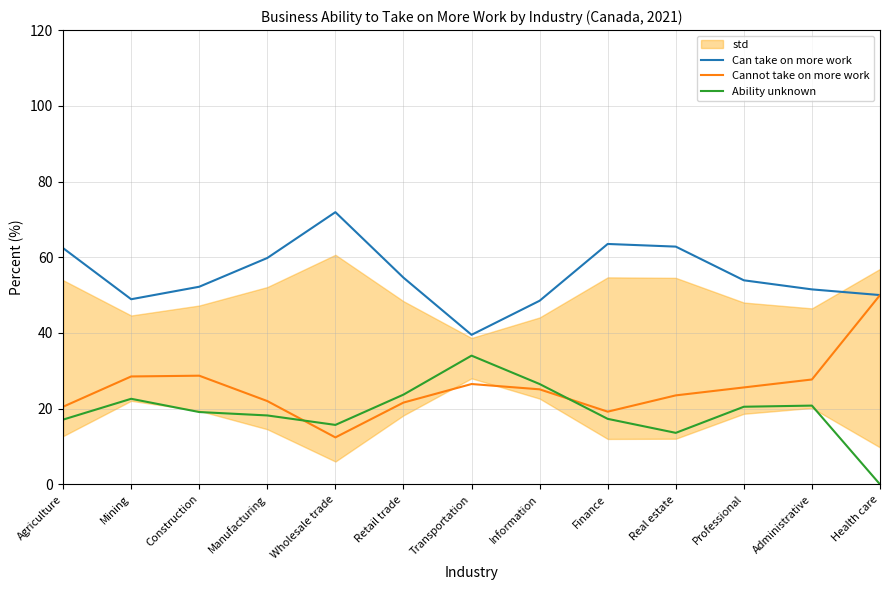

Reading left to right, extract all data points from this chart.

Can take on more work: Agriculture=62.4	Mining=48.9	Construction=52.2	Manufacturing=59.8	Wholesale trade=71.9	Retail trade=54.6	Transportation=39.5	Information=48.5	Finance=63.5	Real estate=62.8	Professional=53.9	Administrative=51.5	Health care=50.0
Cannot take on more work: Agriculture=20.5	Mining=28.5	Construction=28.7	Manufacturing=22.0	Wholesale trade=12.4	Retail trade=21.6	Transportation=26.5	Information=25.1	Finance=19.2	Real estate=23.5	Professional=25.6	Administrative=27.7	Health care=50.0
Ability unknown: Agriculture=17.1	Mining=22.6	Construction=19.1	Manufacturing=18.2	Wholesale trade=15.7	Retail trade=23.7	Transportation=34.0	Information=26.5	Finance=17.3	Real estate=13.6	Professional=20.5	Administrative=20.8	Health care=0.0